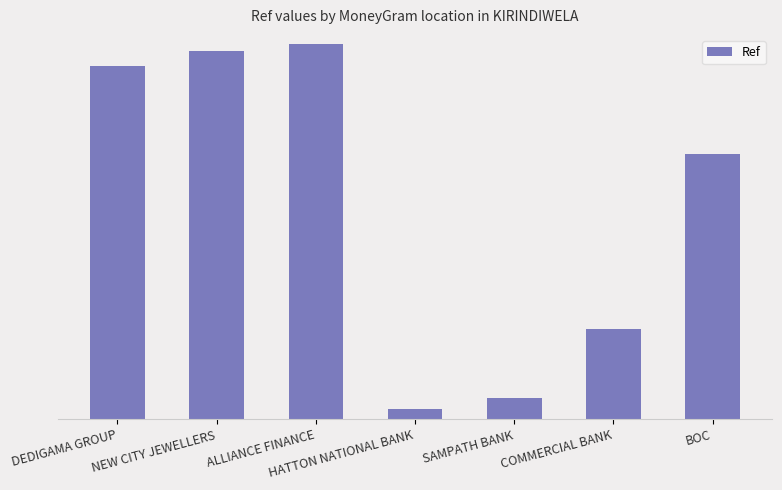

Where is the data nearest to the value 59015489?

BOC